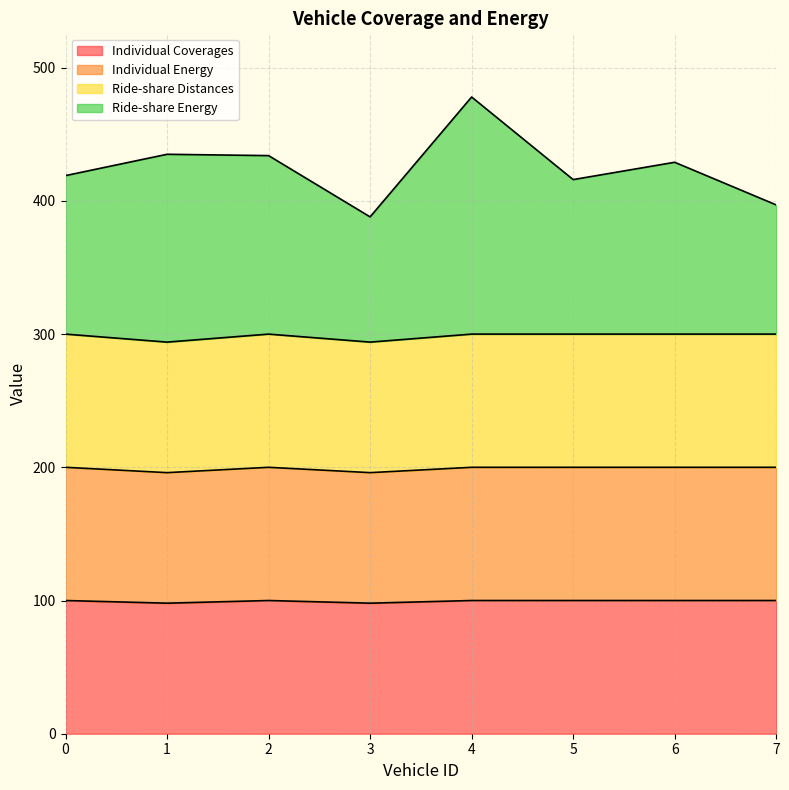

Is the value of Individual Energy at 3 greater than the value of Ride-share Energy at 6?

No